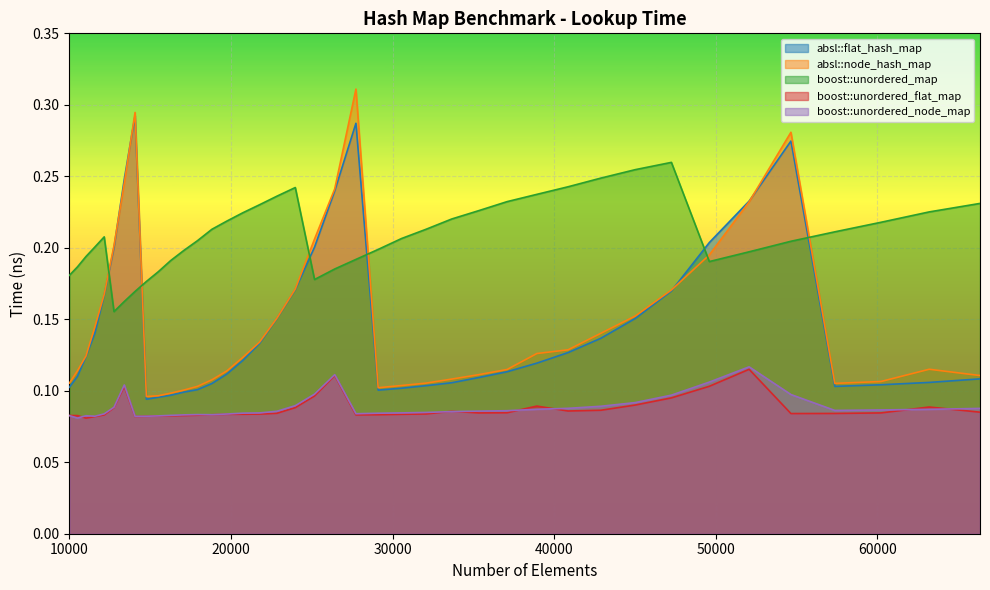

Which series changed the most between 11576 and 52069?

absl::flat_hash_map